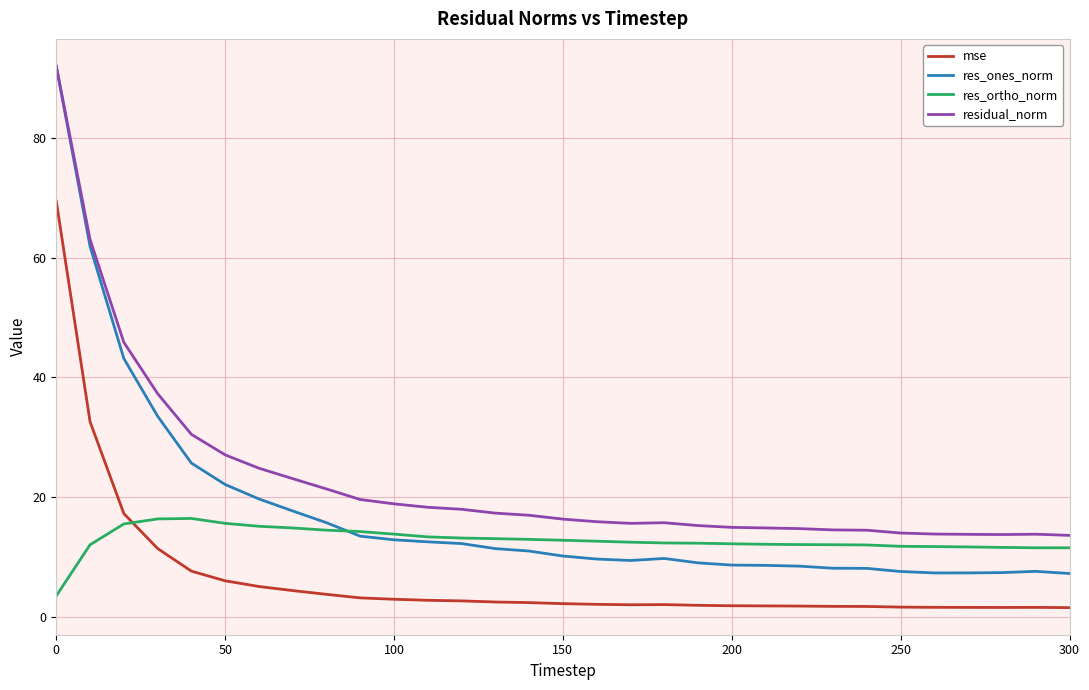

What is the greatest value displayed?

92.1